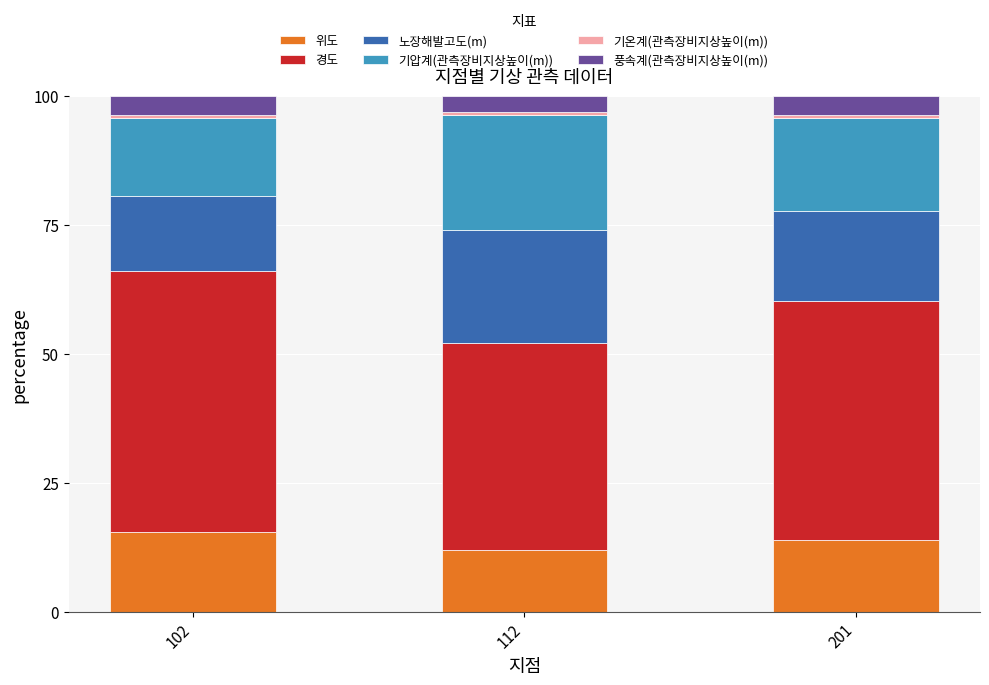

How many bars are there in total?

3